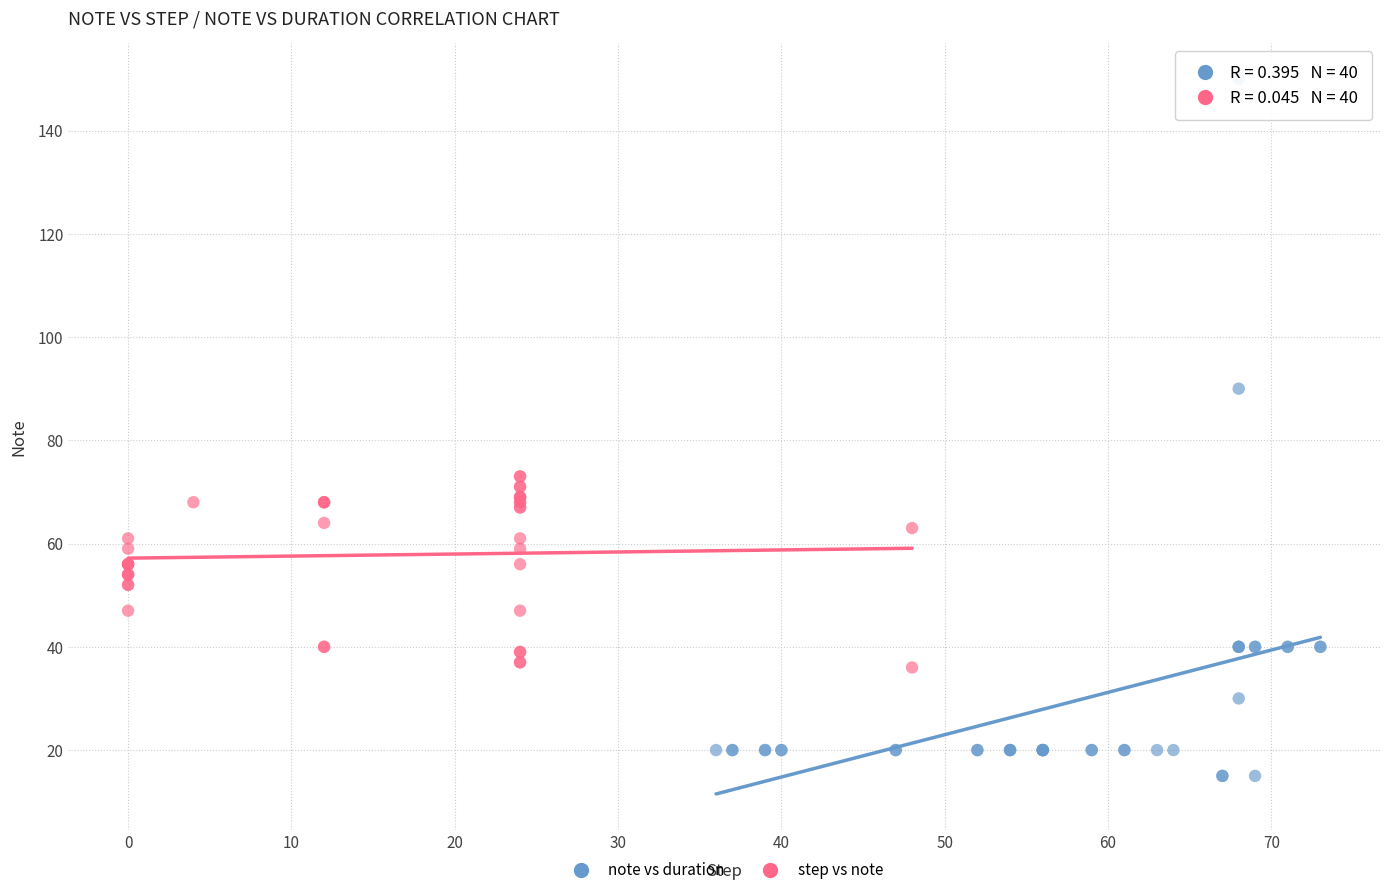

Which series reaches the maximum Y coordinate?

note vs duration